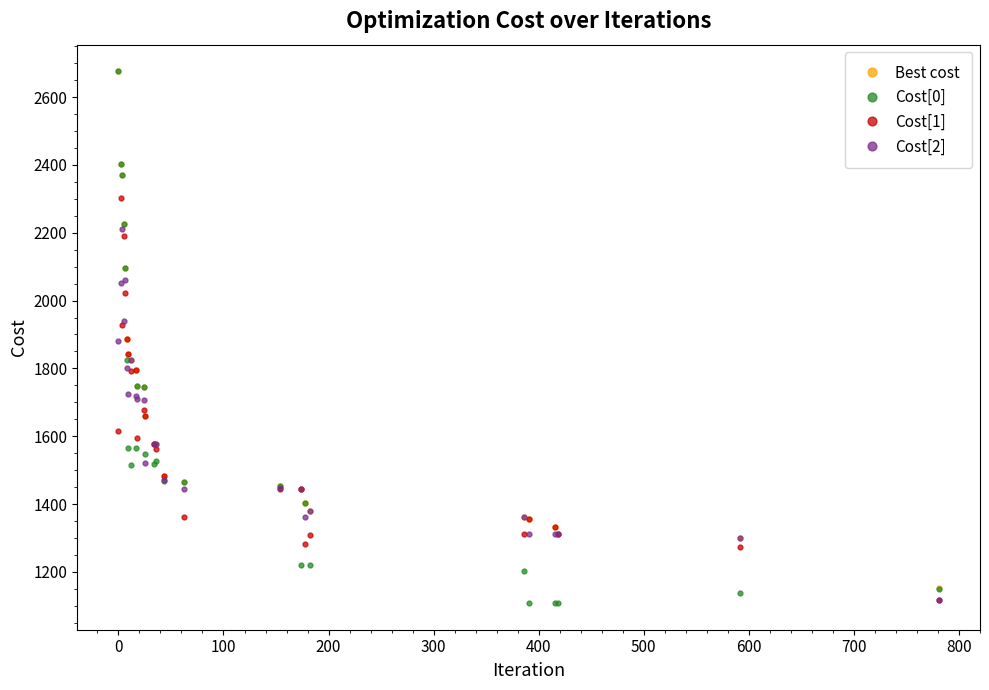

Which series has the largest range (max minus min)?

Cost[0]